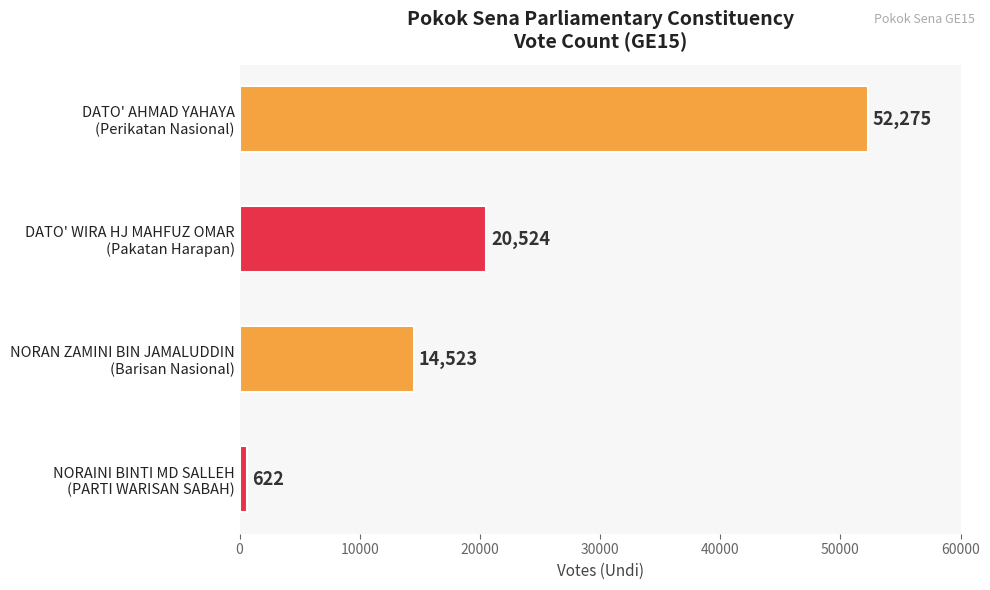

Reading top to bottom, transcribe all the data shown in this chart.

52275	20524	14523	622